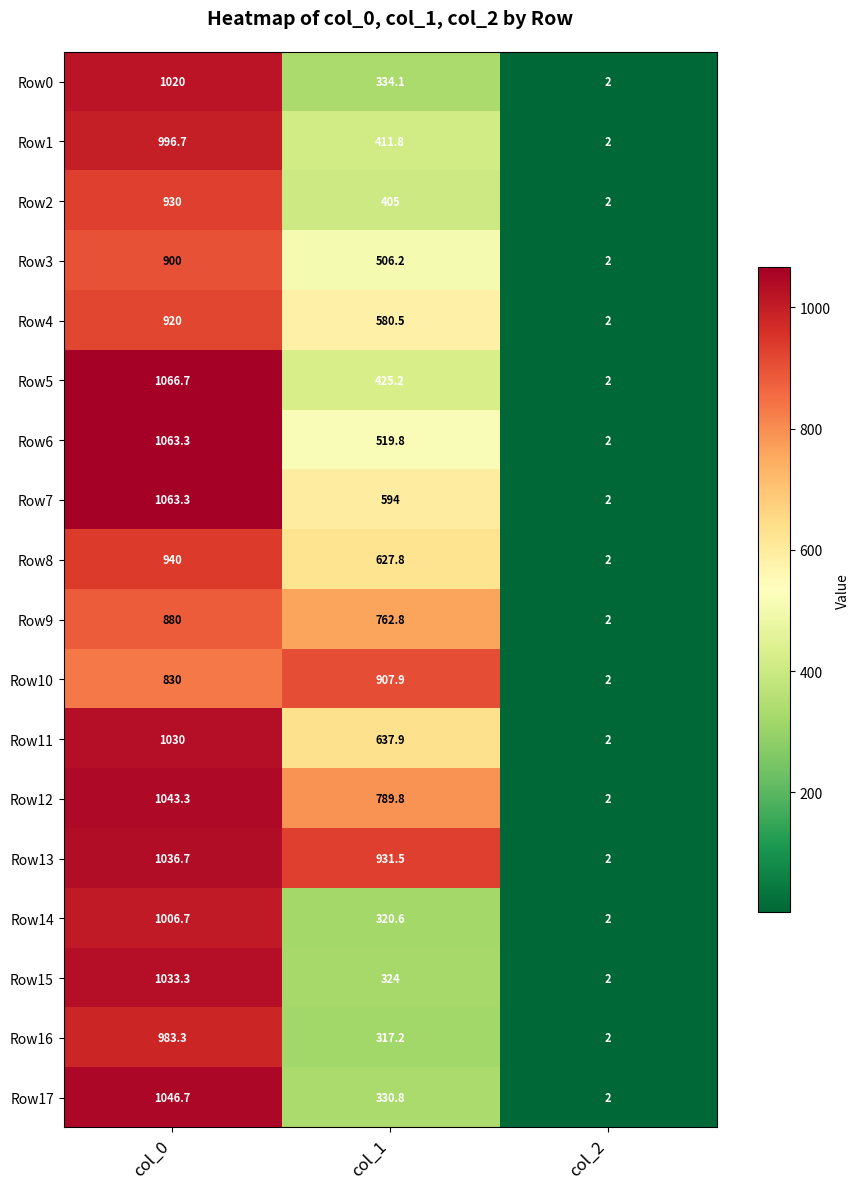

Which series changed the most between col_1 and col_2?

Row13